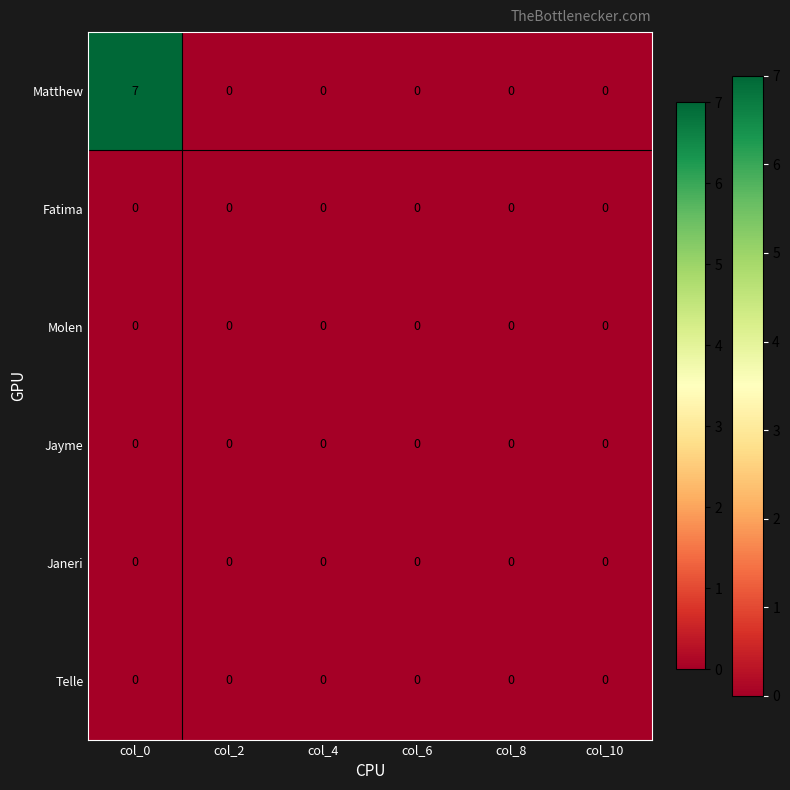

The value of Matthew at col_8 is 0. True or false?

True